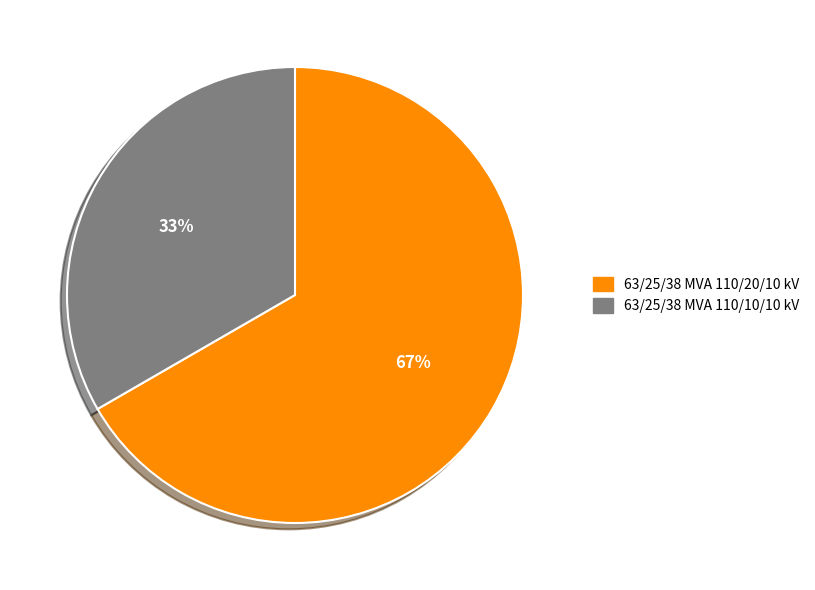

Rank the categories by value from lowest to highest.

63/25/38 MVA 110/10/10 kV, 63/25/38 MVA 110/20/10 kV